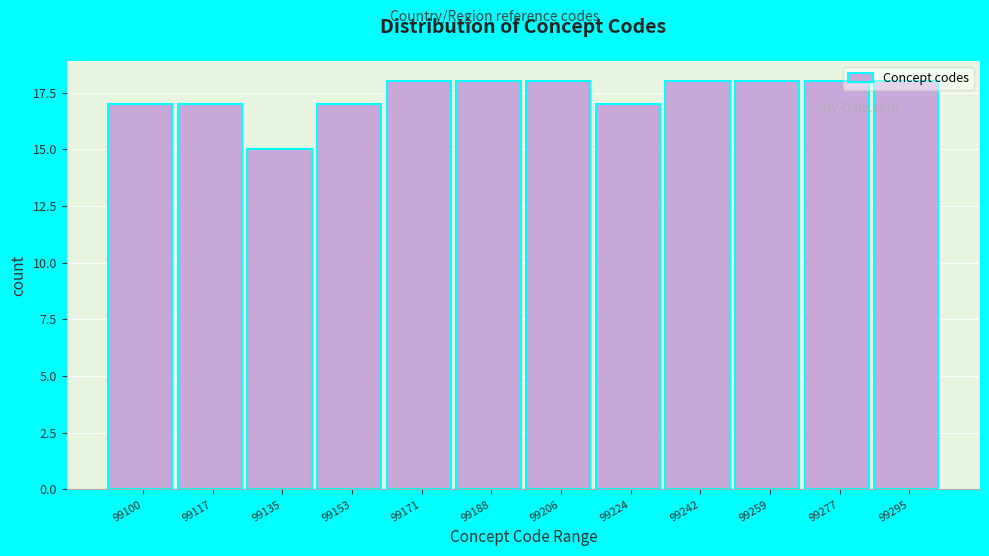

Which category has the lowest value across all series?

99135